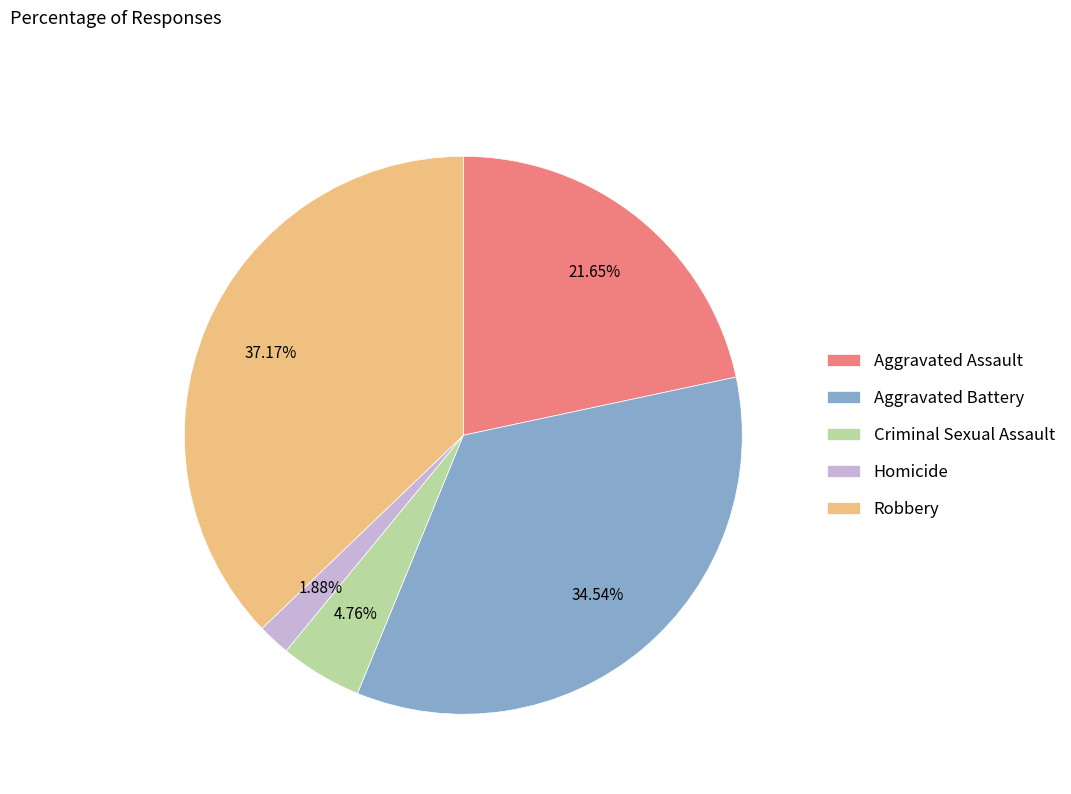

Does any single category account for the majority?

No